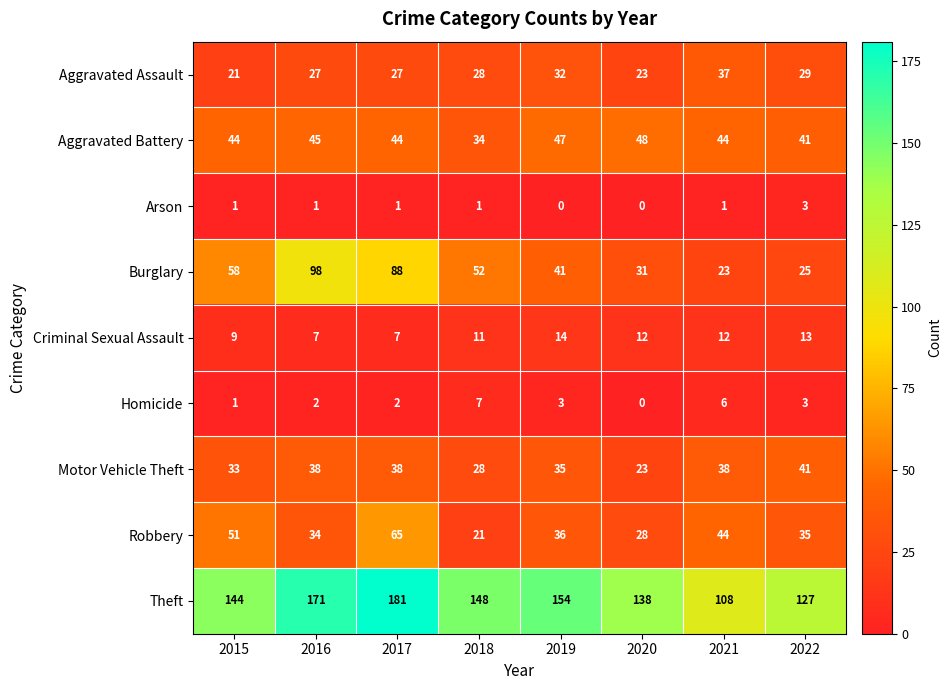

The Motor Vehicle Theft series shows 9 at 2017. True or false?

False